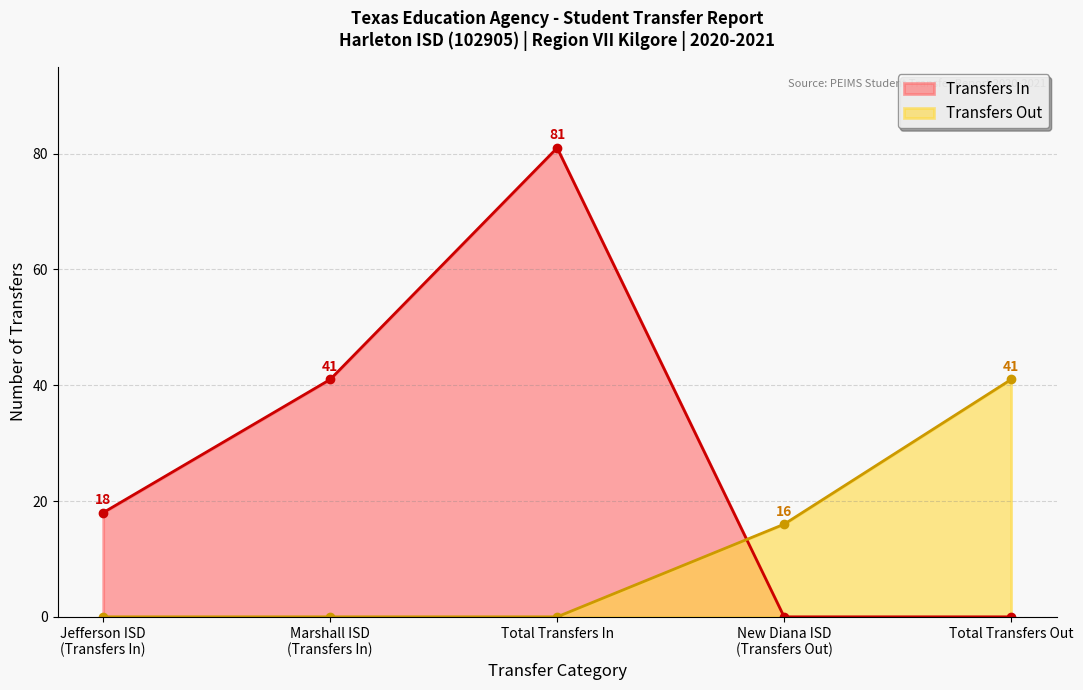

How many distinct data groups are displayed?

2